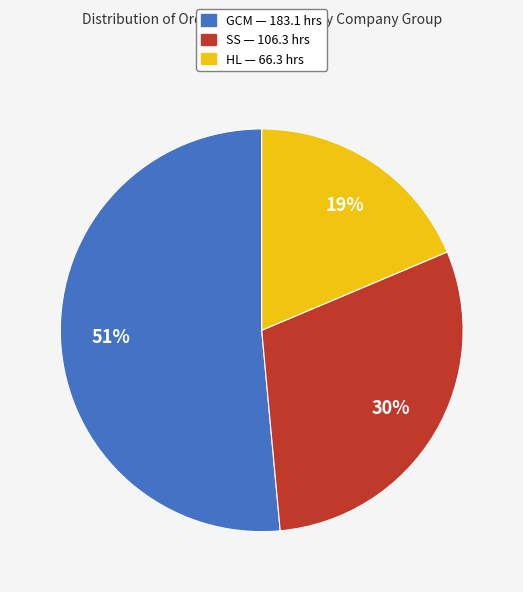

Count the number of slices in the pie.

3